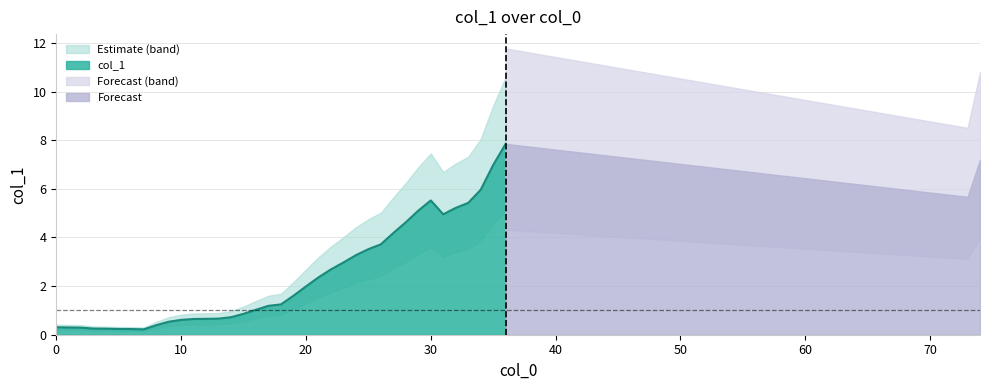

Rank the categories by value from lowest to highest.

7, 6, 5, 4, 3, 2, 1, 0, 8, 9, 10, 11, 12, 13, 14, 15, 16, 17, 18, 19, 20, 21, 22, 23, 24, 25, 26, 27, 28, 31, 29, 32, 33, 30, 73, 34, 35, 74, 36